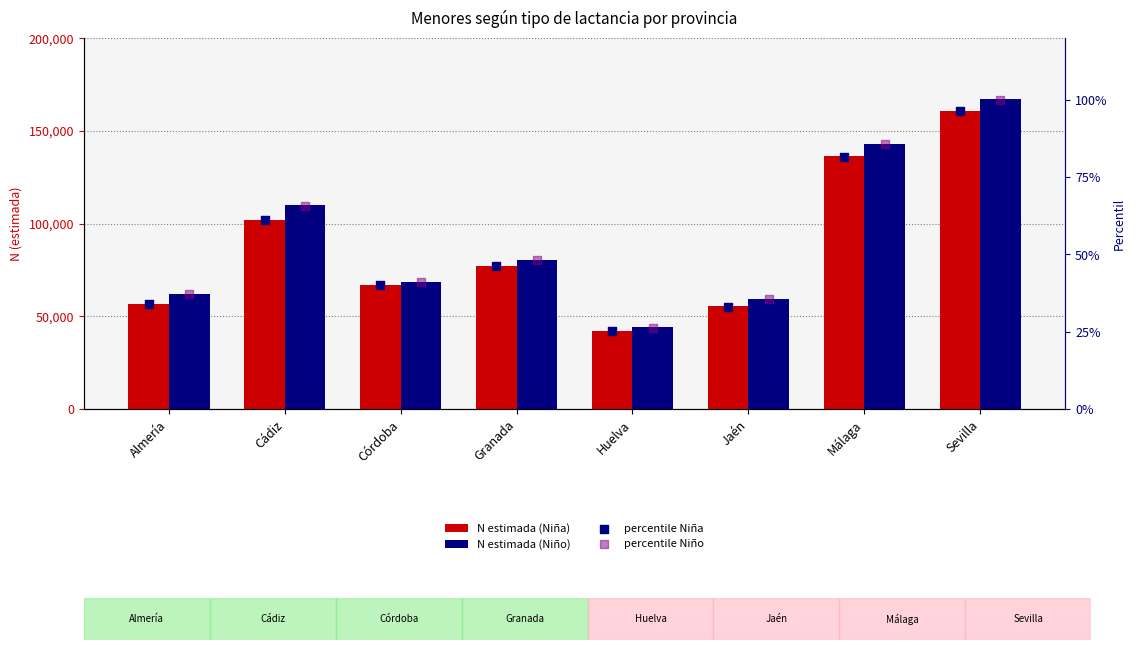

Which series has the widest spread of Y values?

N estimada (Niño)